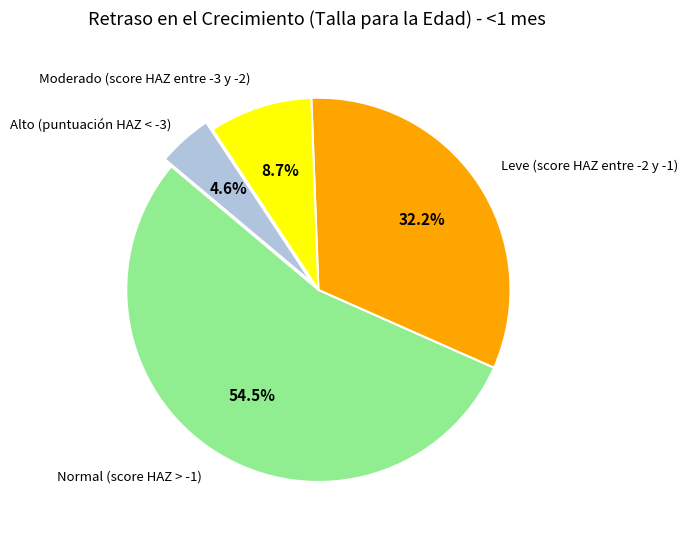

Which category has the biggest portion of the pie?

Normal (score HAZ > -1)